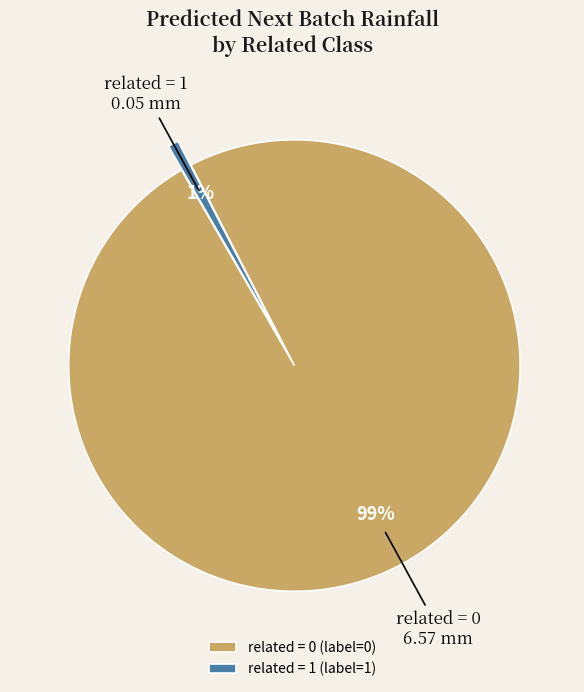

Count the number of slices in the pie.

2